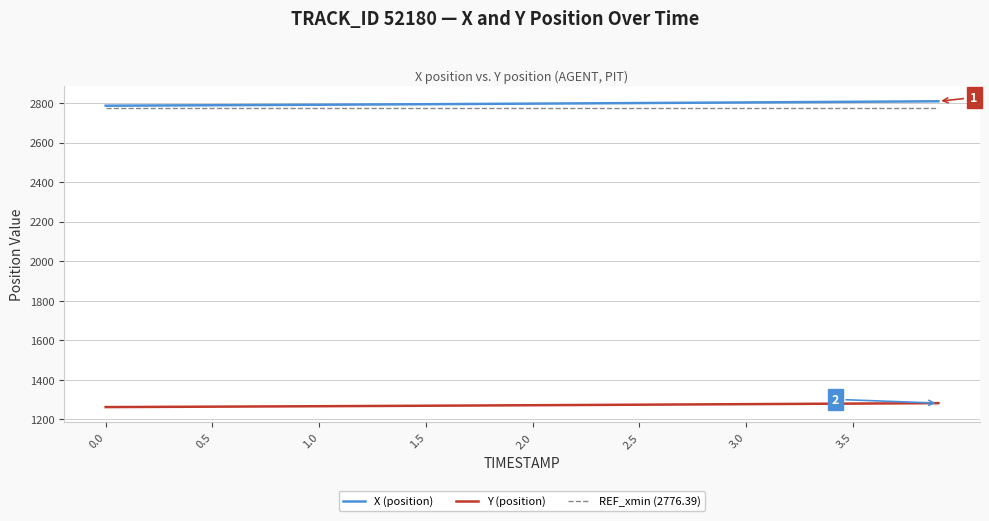

What are all the series names shown in the legend?

X (position), Y (position), REF_xmin (2776.39)